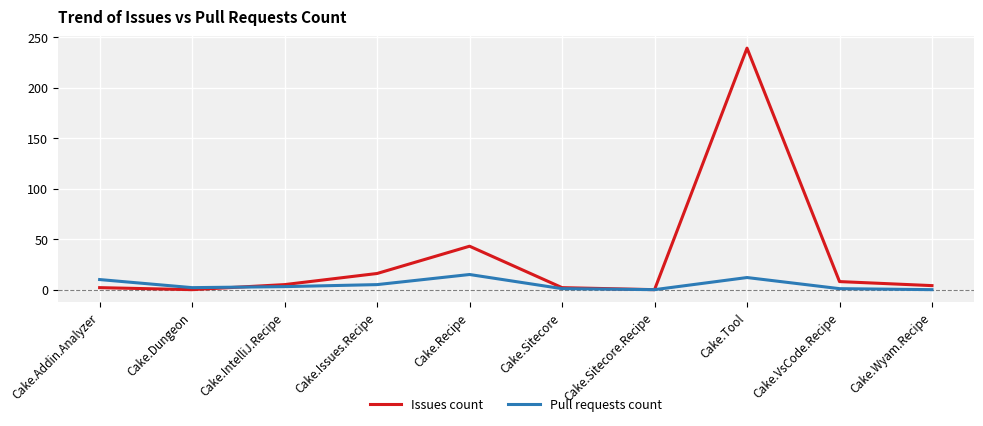

Which series has the largest total across all categories?

Issues count